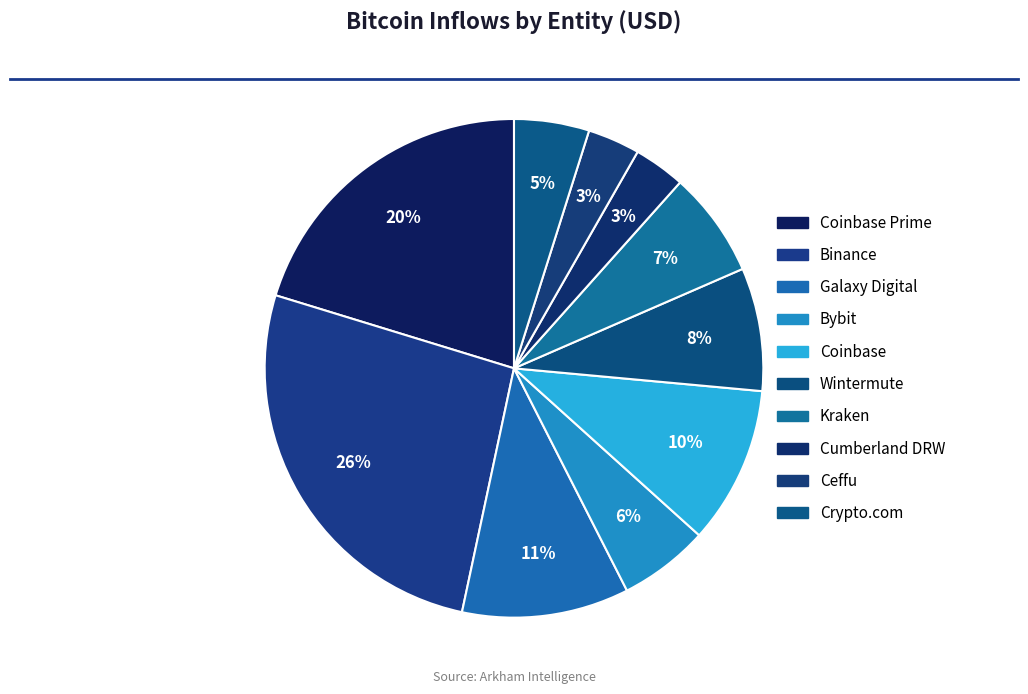

How many segments does this pie chart have?

10